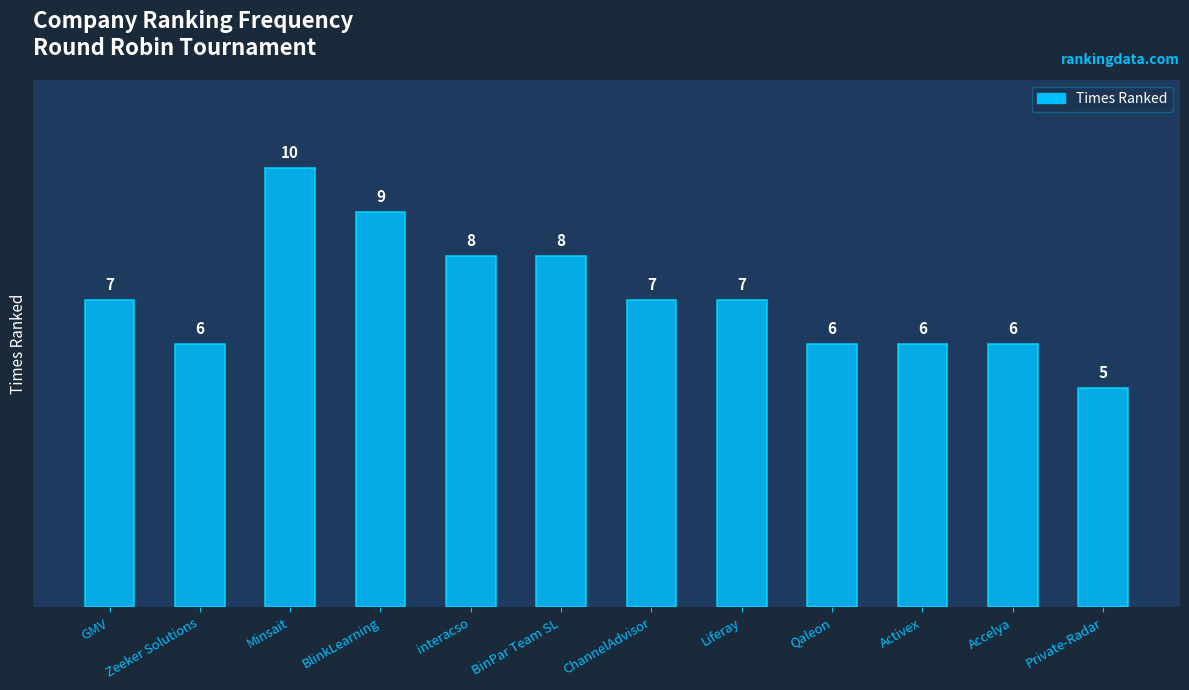

The chart shows a value of 9 at BlinkLearning. True or false?

True